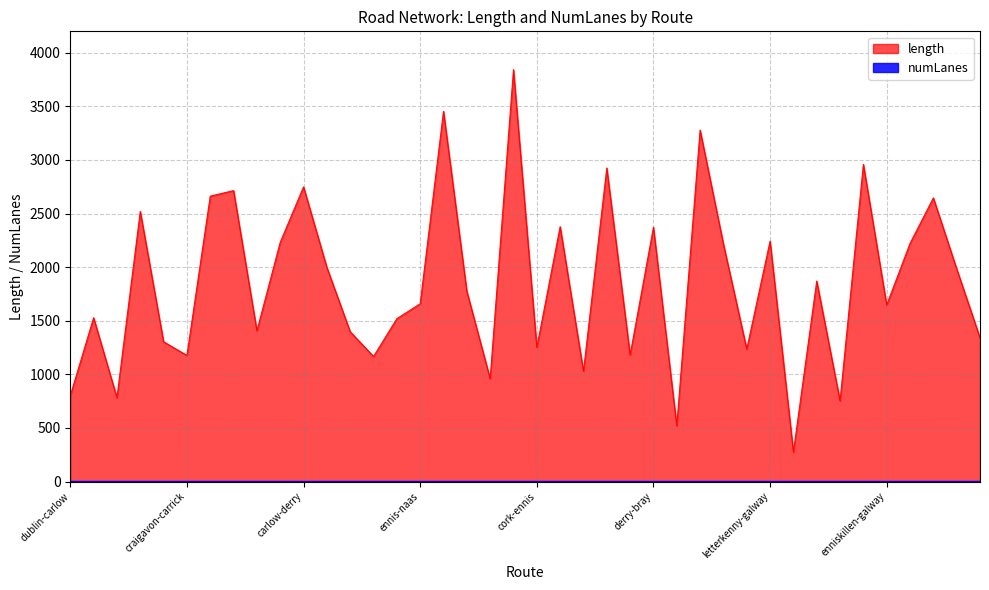

What is the maximum value shown in the chart?

3842.9